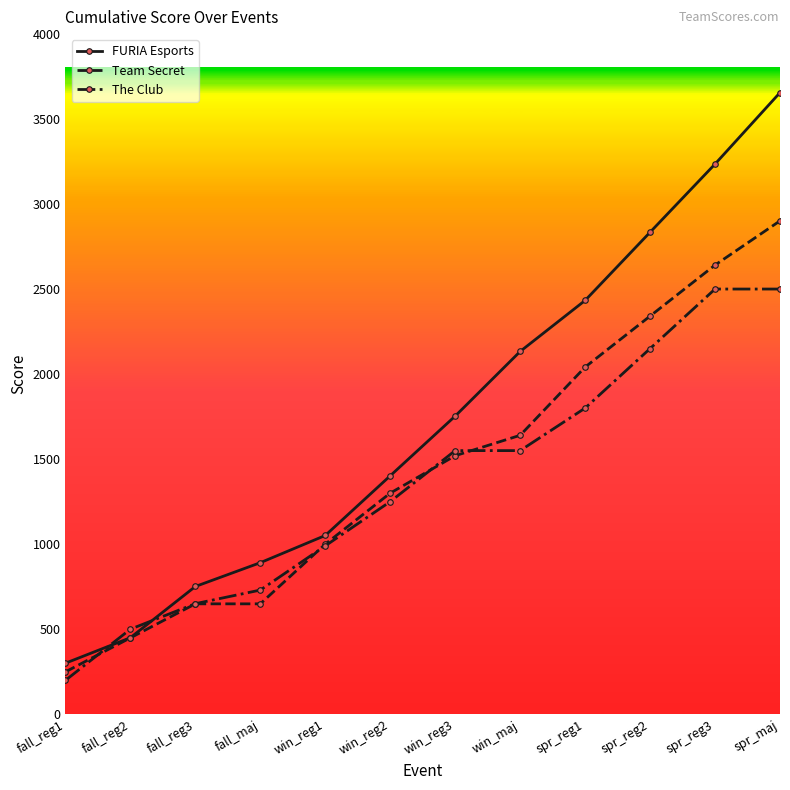

What position from the right is win_maj?

5